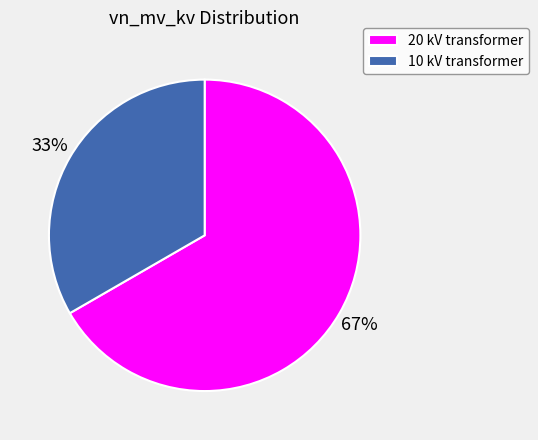

Combined, do 10 kV transformer and 20 kV transformer account for over 50%?

Yes